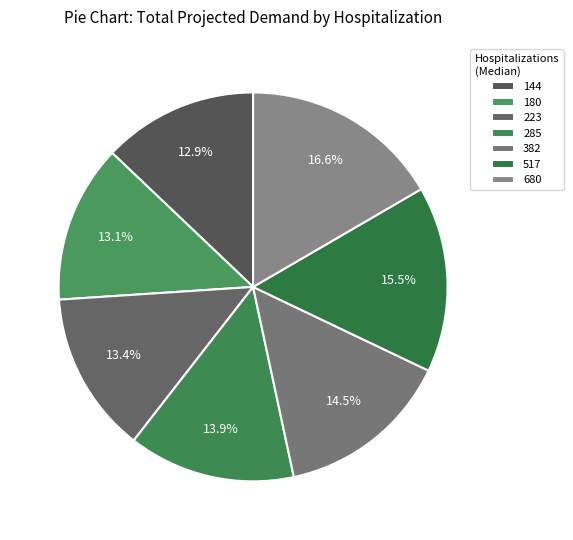

Is there a majority slice in this chart?

No